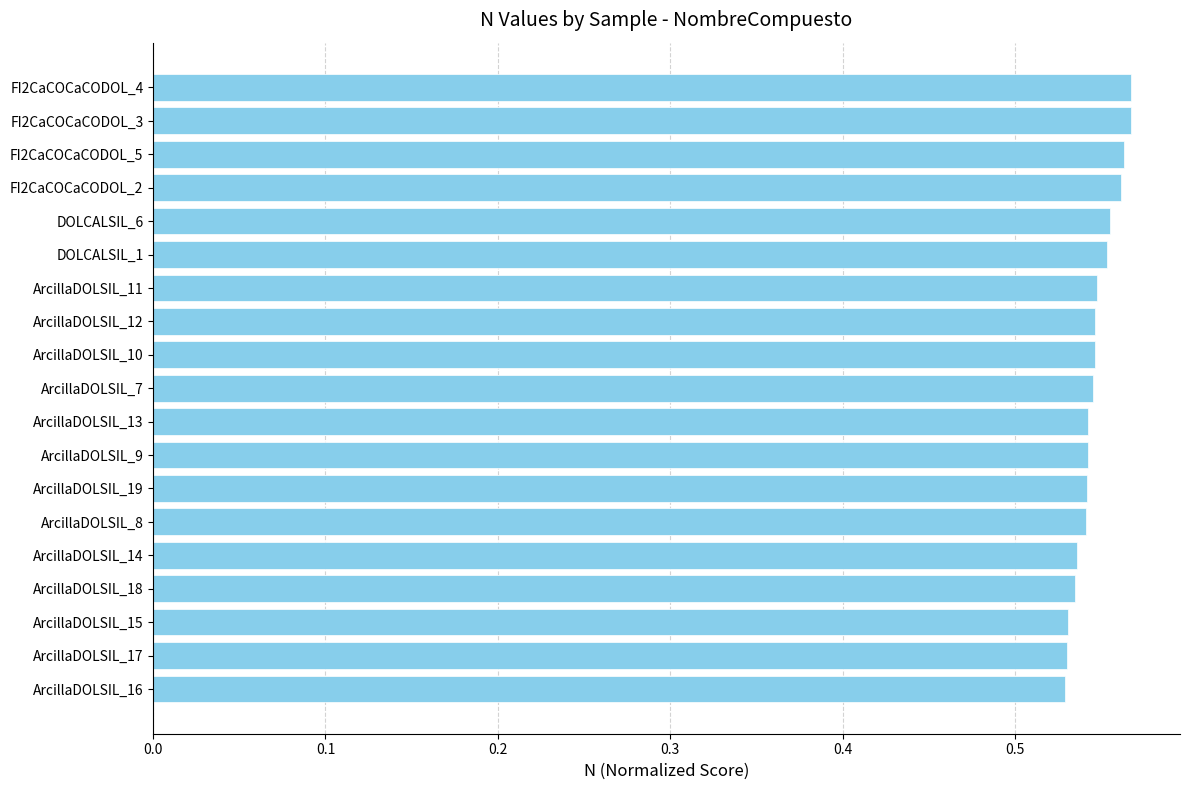

Is it true that the value at ArcillaDOLSIL_9 is 0.8?

False